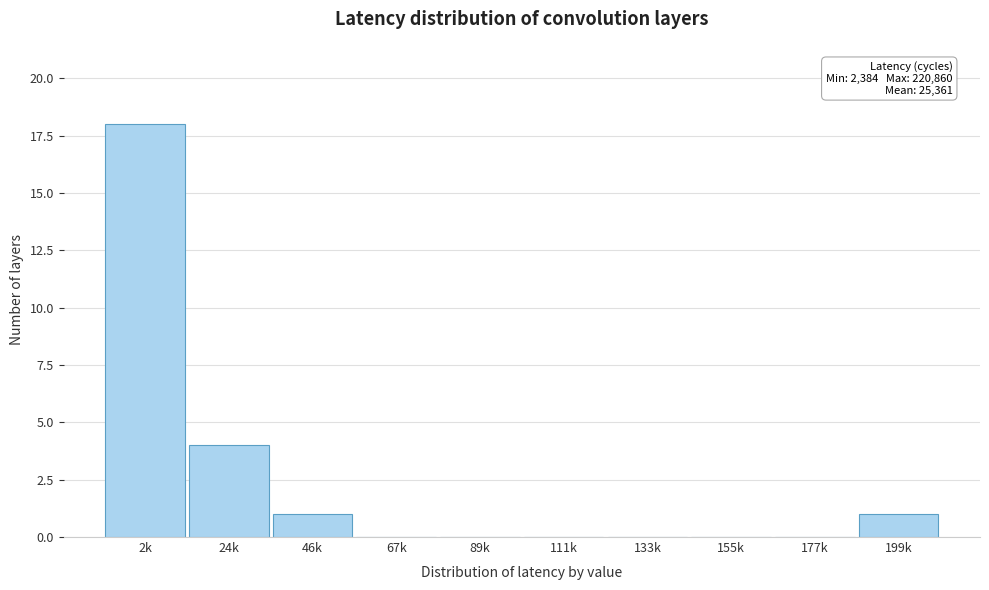

Reading left to right, what are all the values shown in this chart?

2k=18	24k=4	46k=1	67k=0	89k=0	111k=0	133k=0	155k=0	177k=0	199k=1